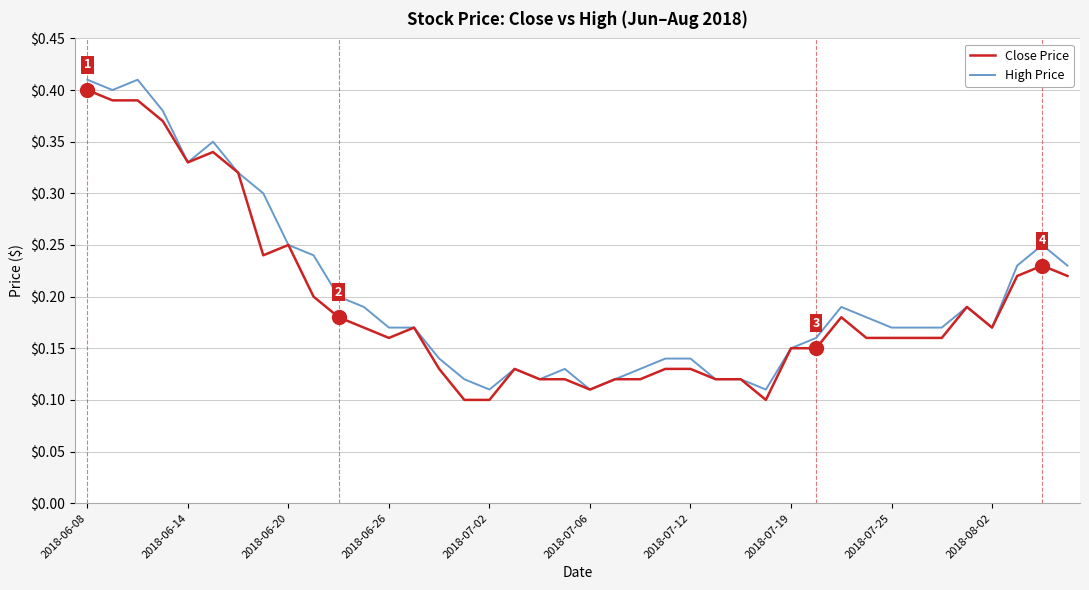

Which category has the highest value in the Close Price series?

2018-06-08